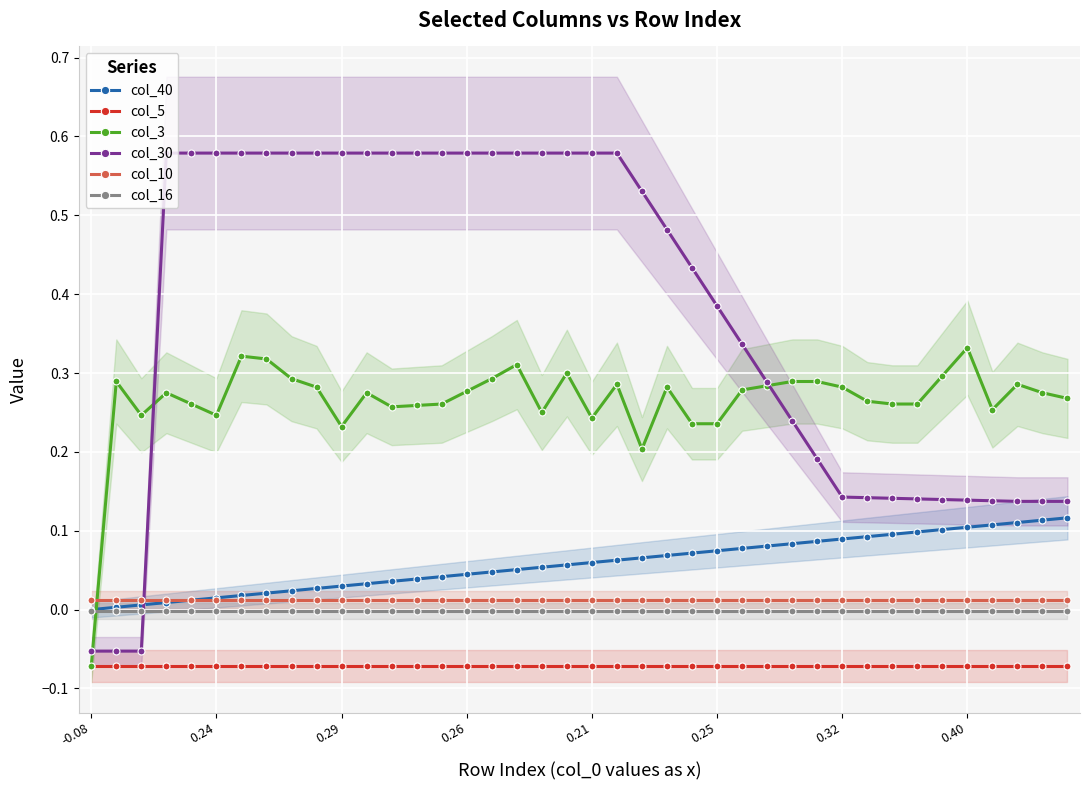

True or false: col_5 and col_40 cross at least once.

False